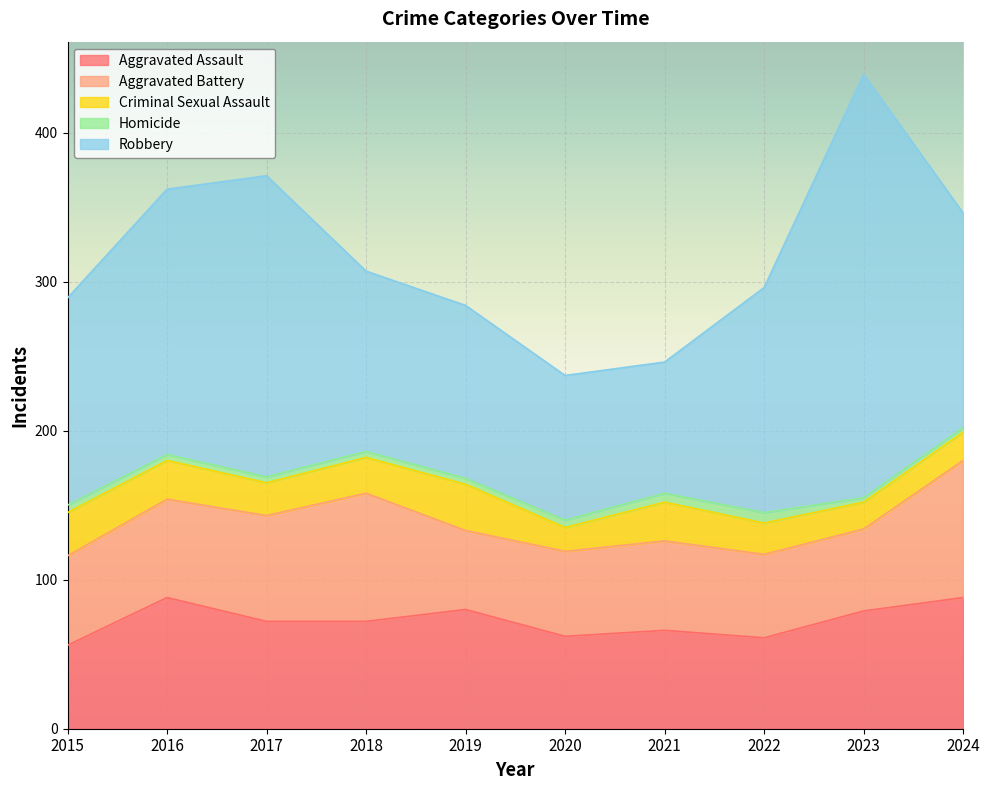

Which series changed the most between 2017 and 2022?

Robbery